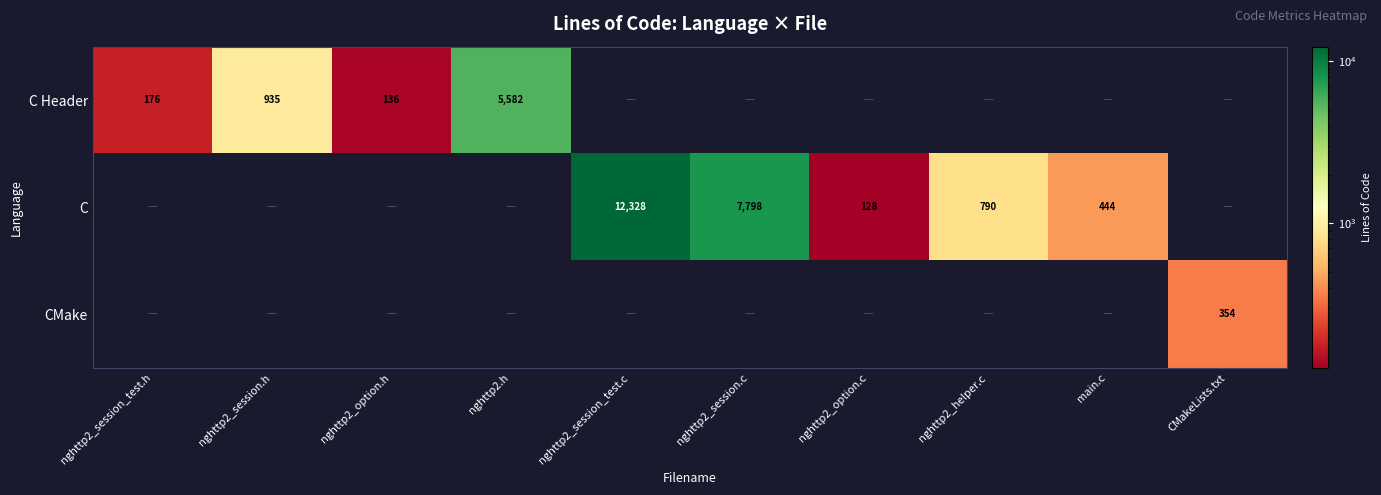

True or false: C Header has a value of 415 at nghttp2_session.h.

False